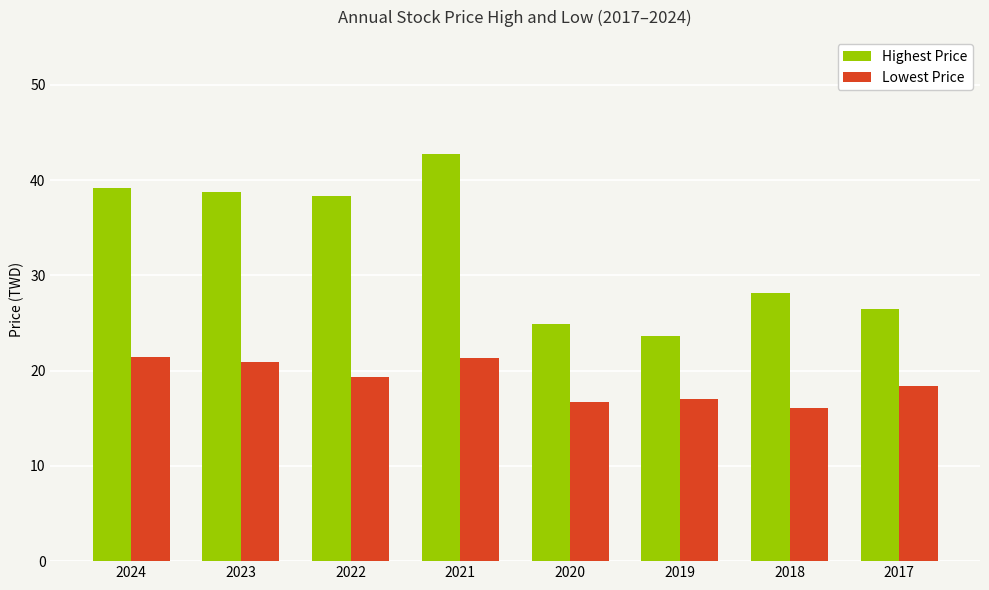

What is the average value of the Highest Price series?

32.8